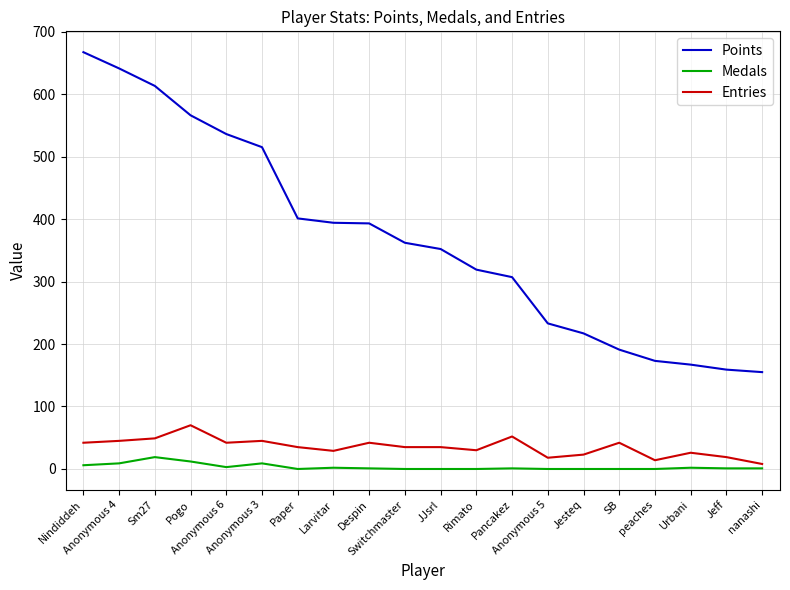

What is the highest value of the Points series?

667